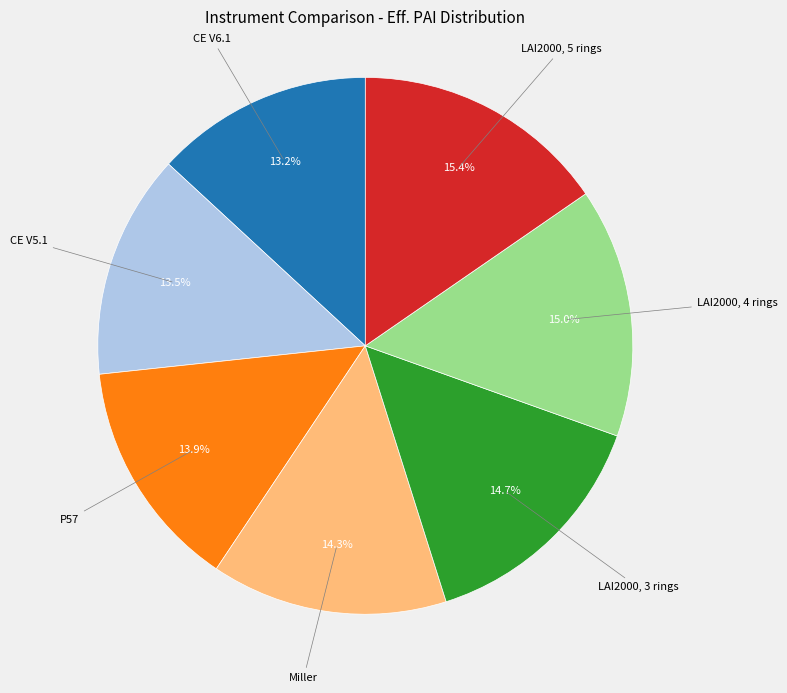

Does any single category account for the majority?

No